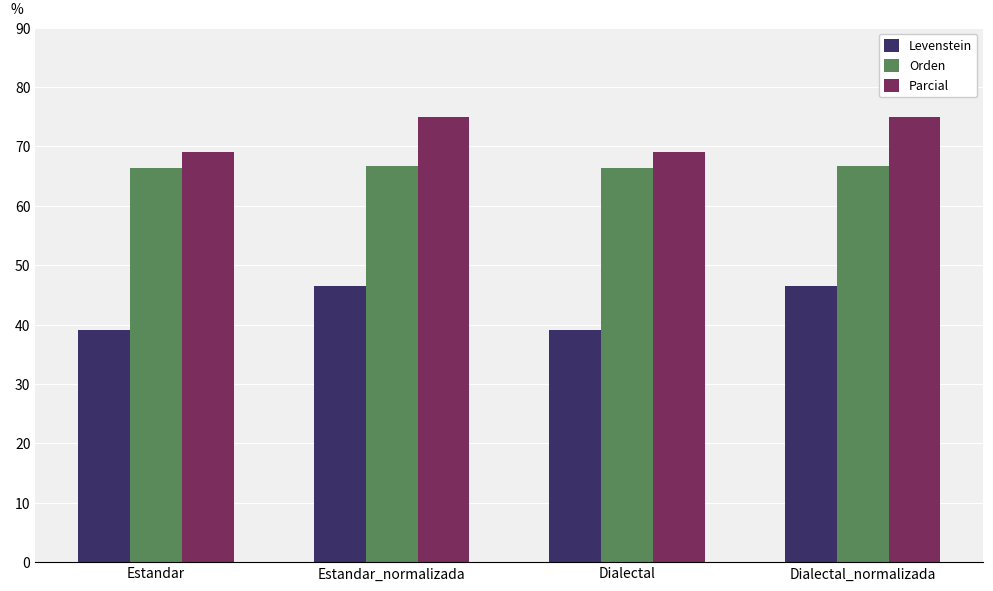

What is the highest value of the Orden series?

66.7